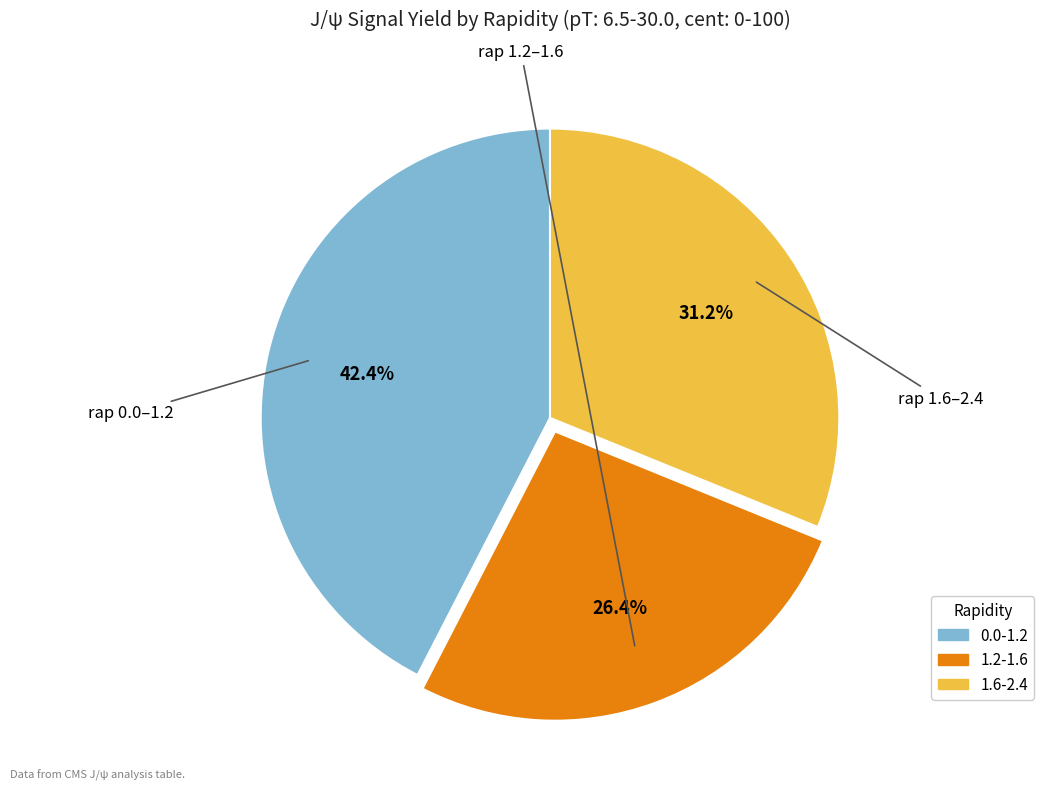

Rank the categories by value from highest to lowest.

0.0-1.2, 1.6-2.4, 1.2-1.6